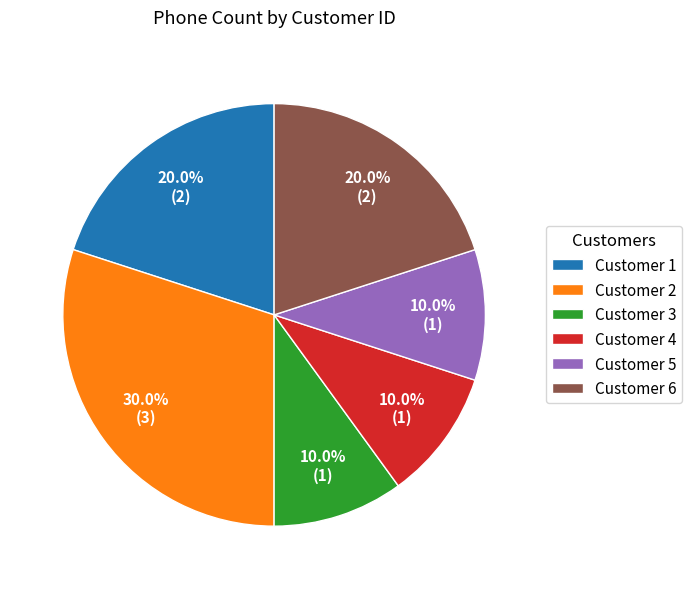

What is the ratio of the value at Customer 2 to the value at Customer 1?

1.5